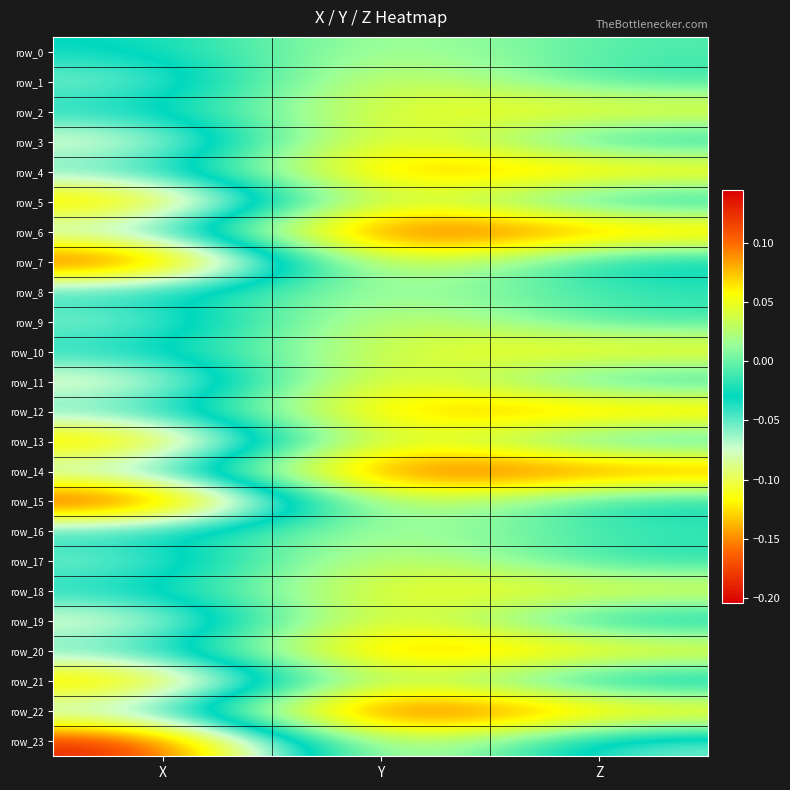

Read the row_3 value at Y.

0.1